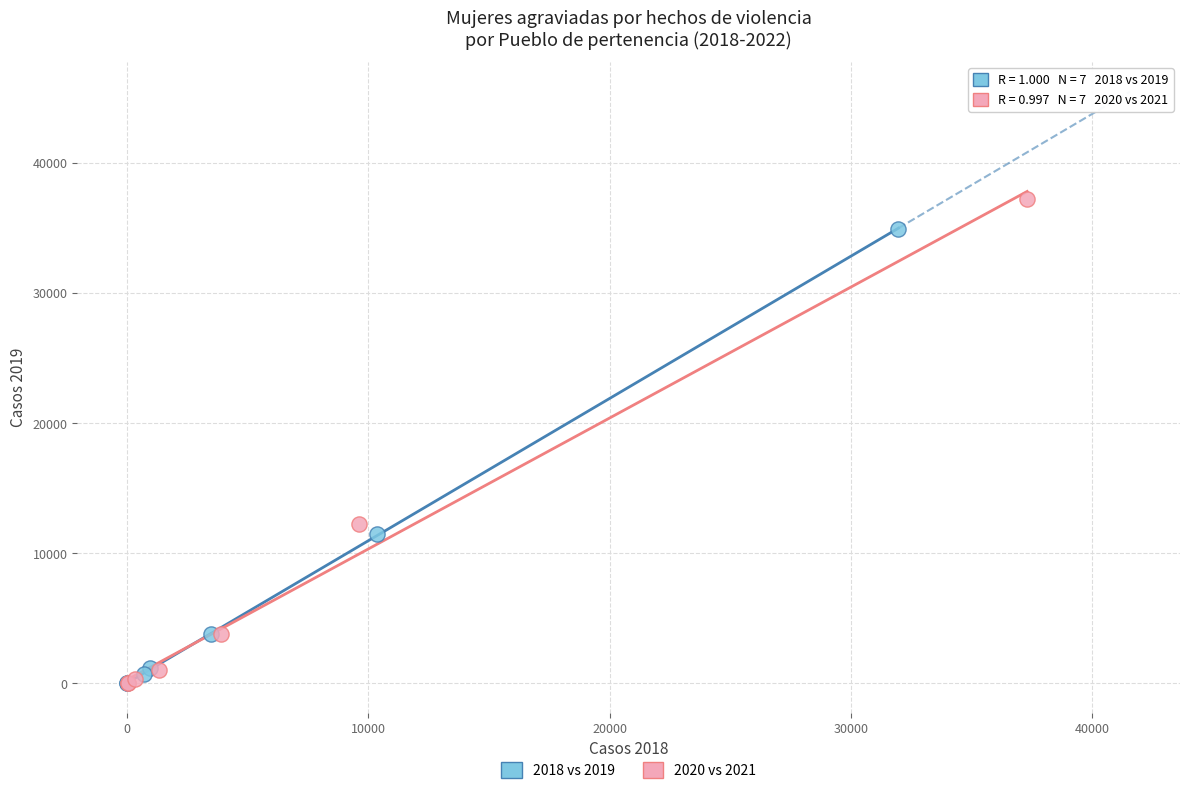

Which series reaches the maximum Y coordinate?

2020 vs 2021